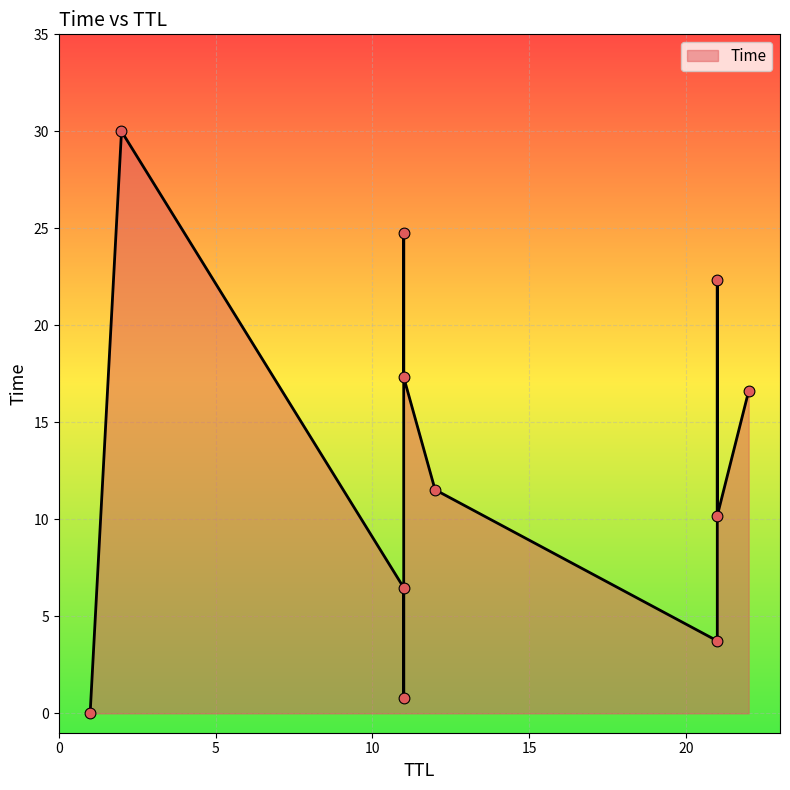

What is the change in value from 22 to 11?

+0.7